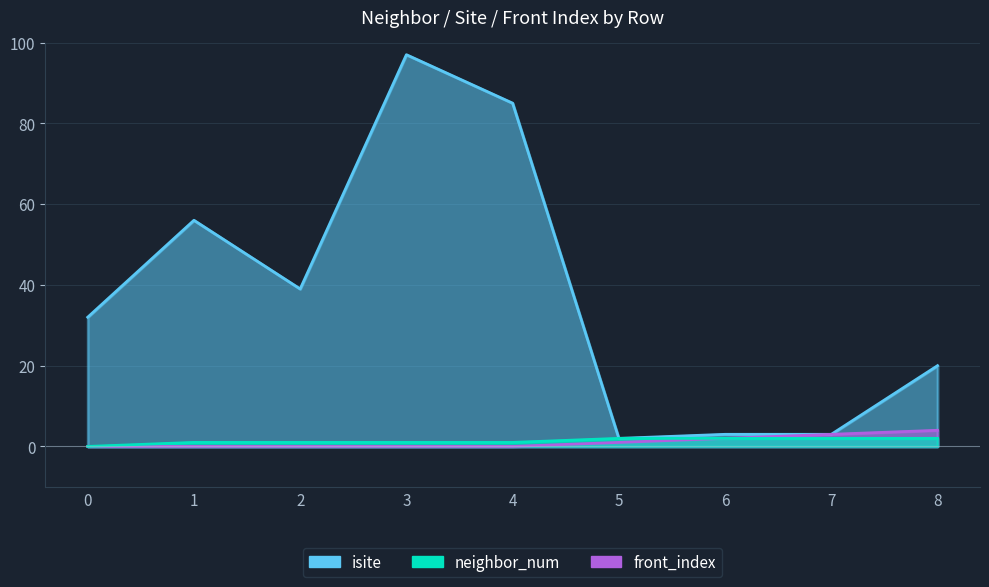

Does the chart have visible grid lines?

Yes